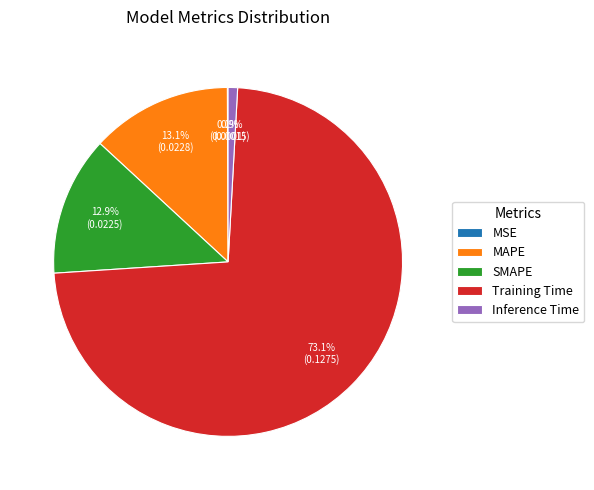

To the nearest percent, what is the average slice percentage?

20%